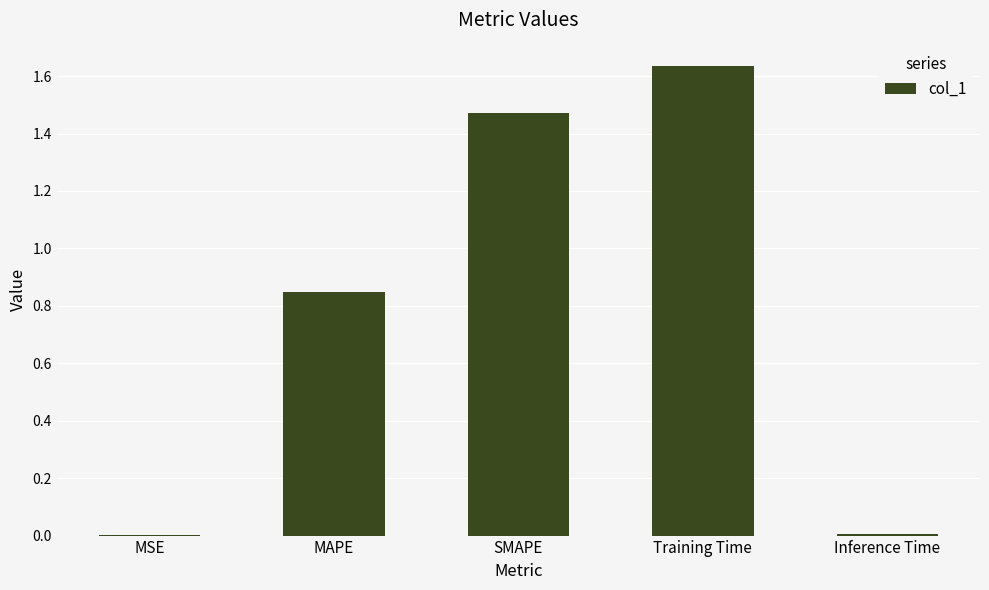

What is the sum of the values at Inference Time and MAPE?

0.9